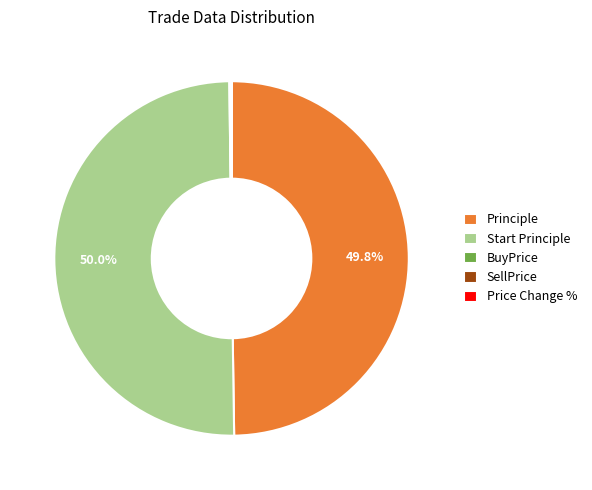

What is the majority slice?

Start Principle